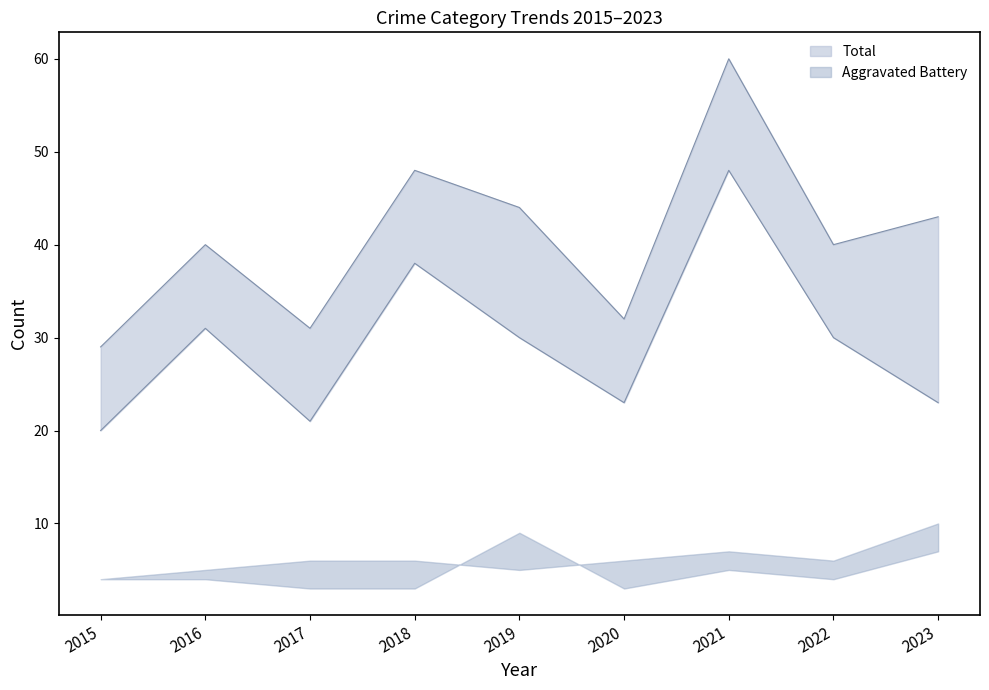

True or false: Robbery and Total cross at least once.

False